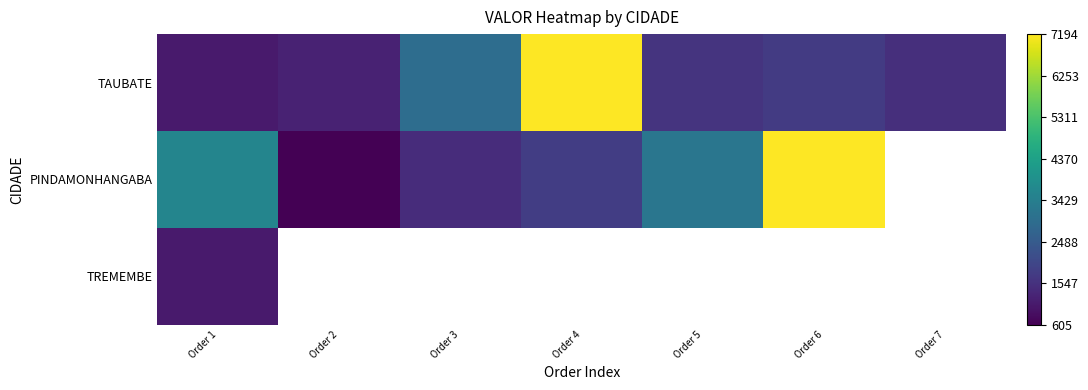

How many values in TREMEMBE are above zero?

1